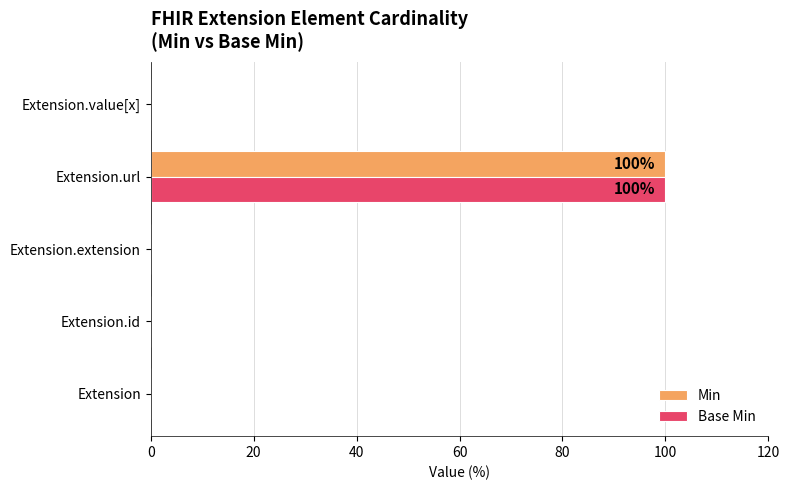

At which category is the sum across all series the highest?

Extension.url